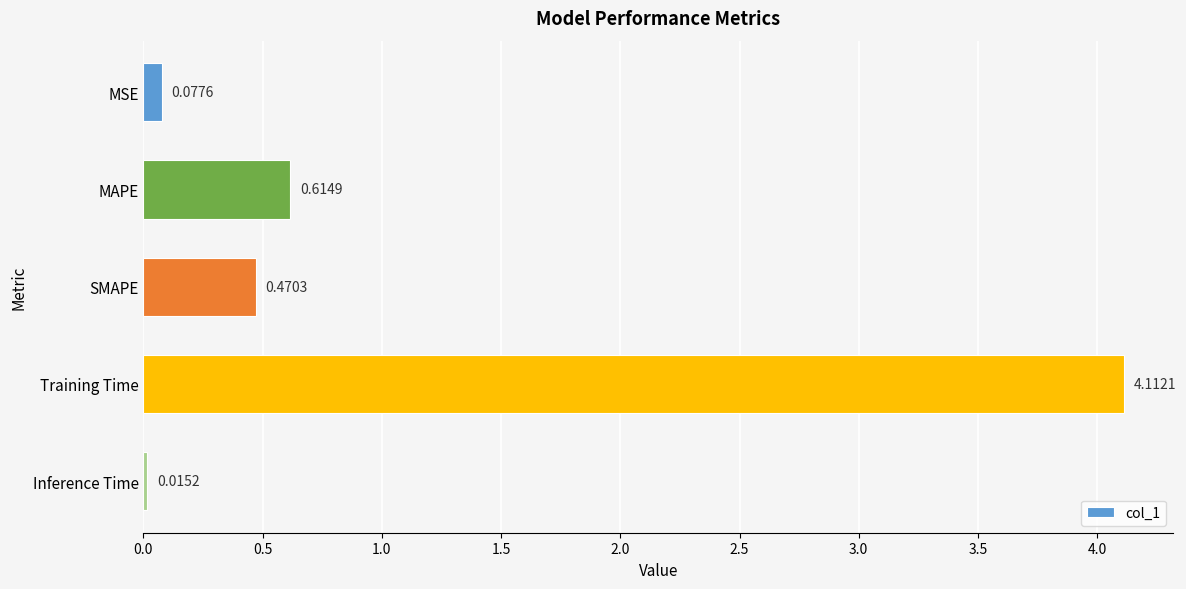

What is the average value?

1.1